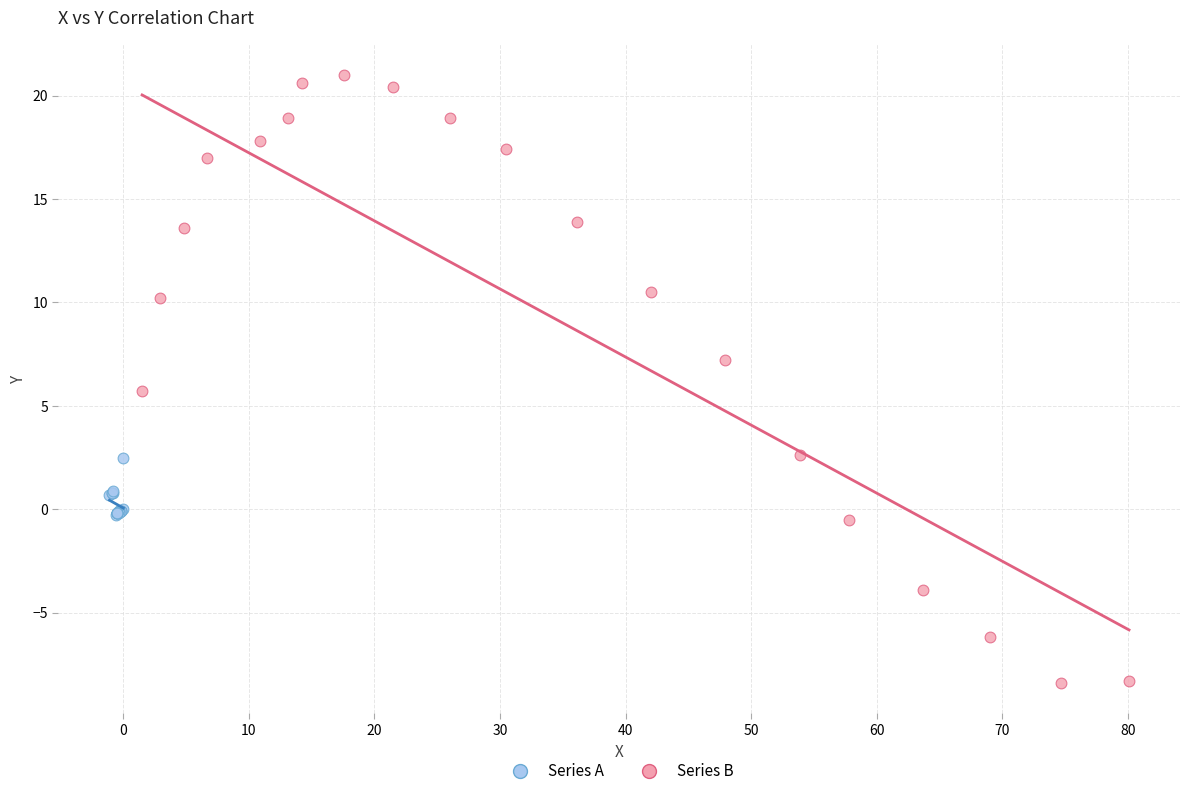

Which series reaches the maximum Y coordinate?

Series B